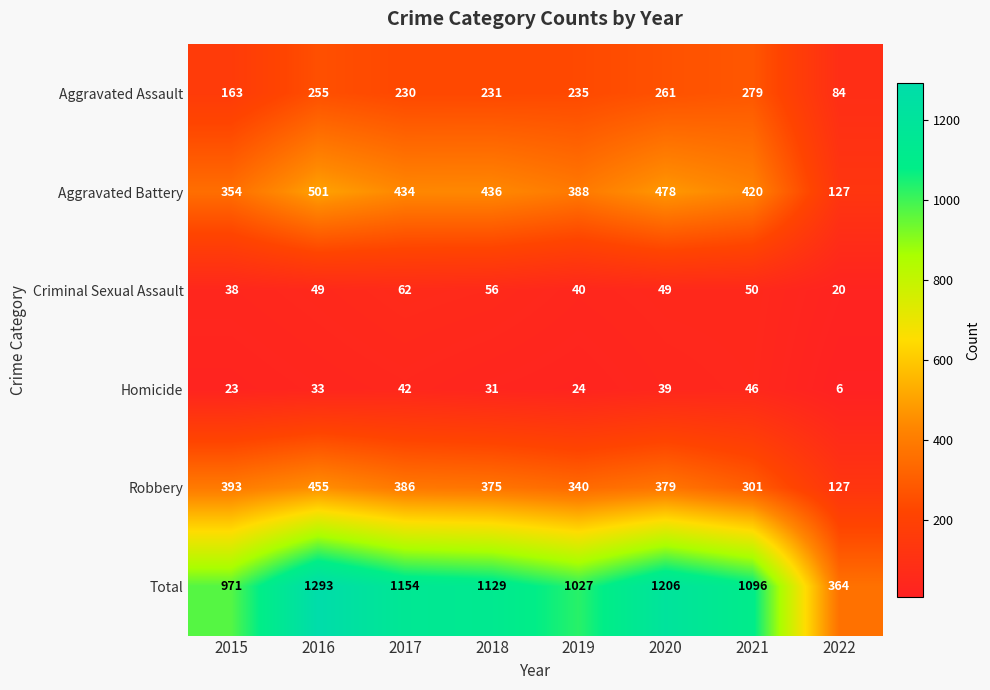

Which series has the widest spread of values?

Total